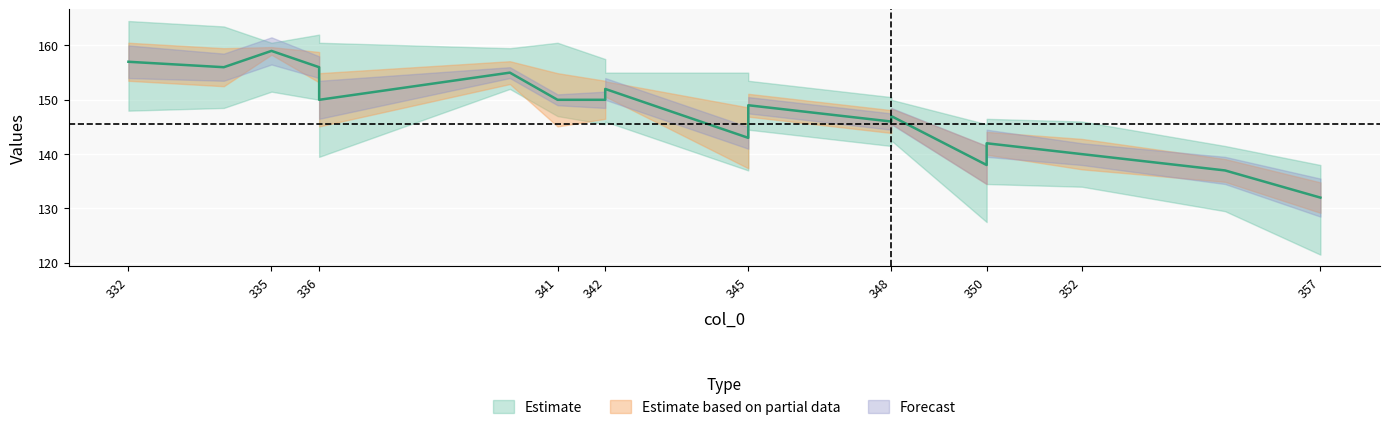

At which category is the sum across all series the highest?

332